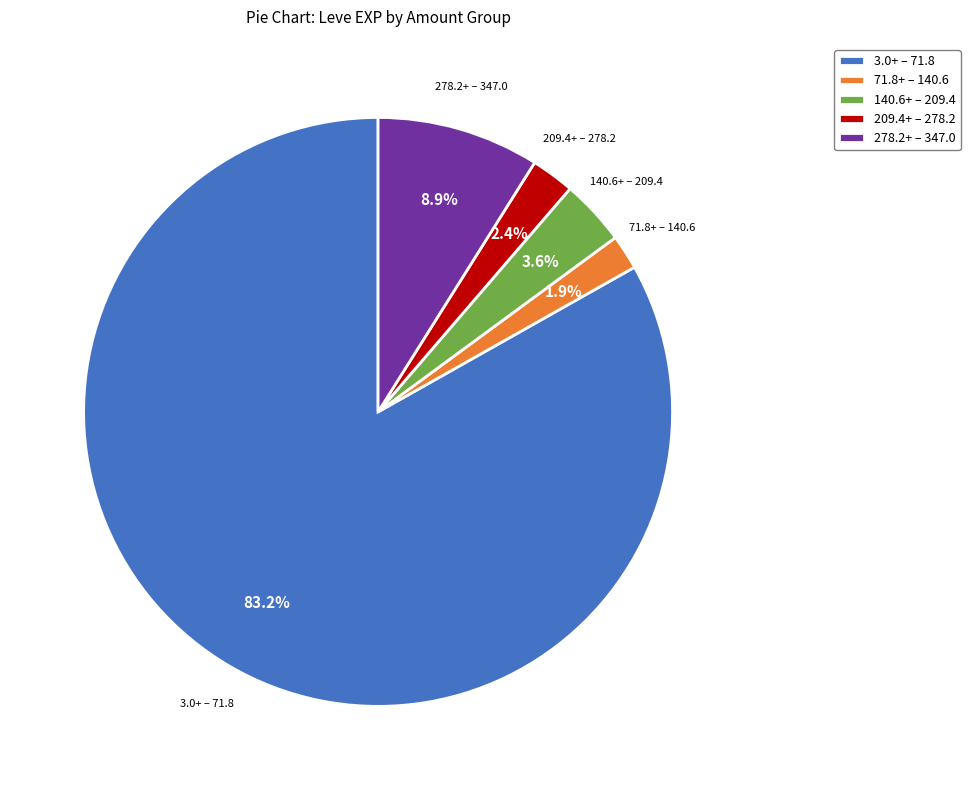

What is the majority slice?

3.0+ – 71.8